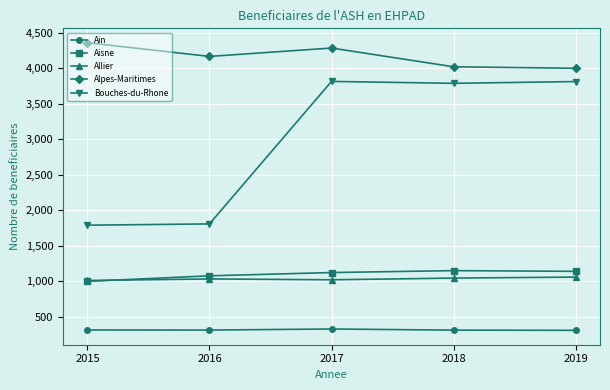

What is the maximum value shown in the chart?

4359